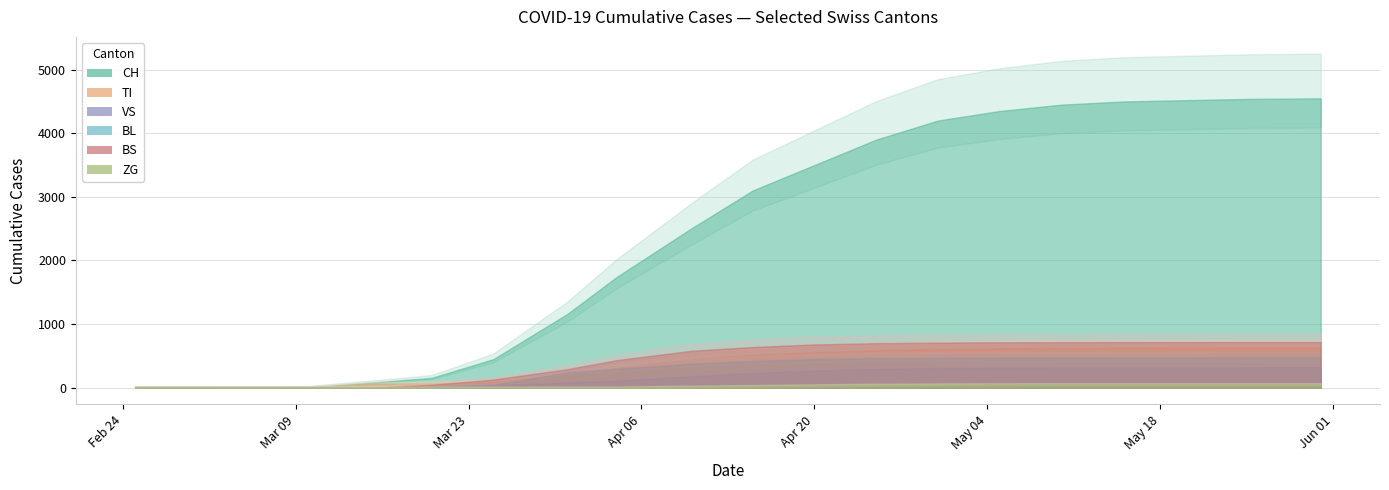

The value of BS at 2020-05-20 is 718. True or false?

True